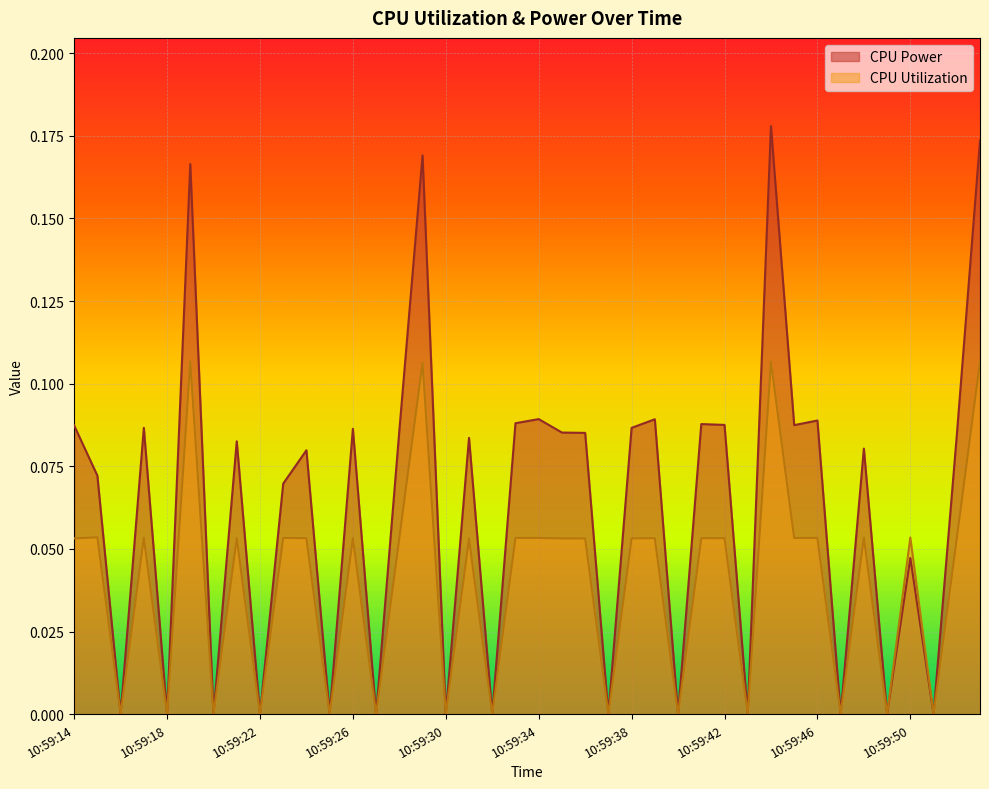

True or false: CPU Utilization and CPU Power cross at least once.

False